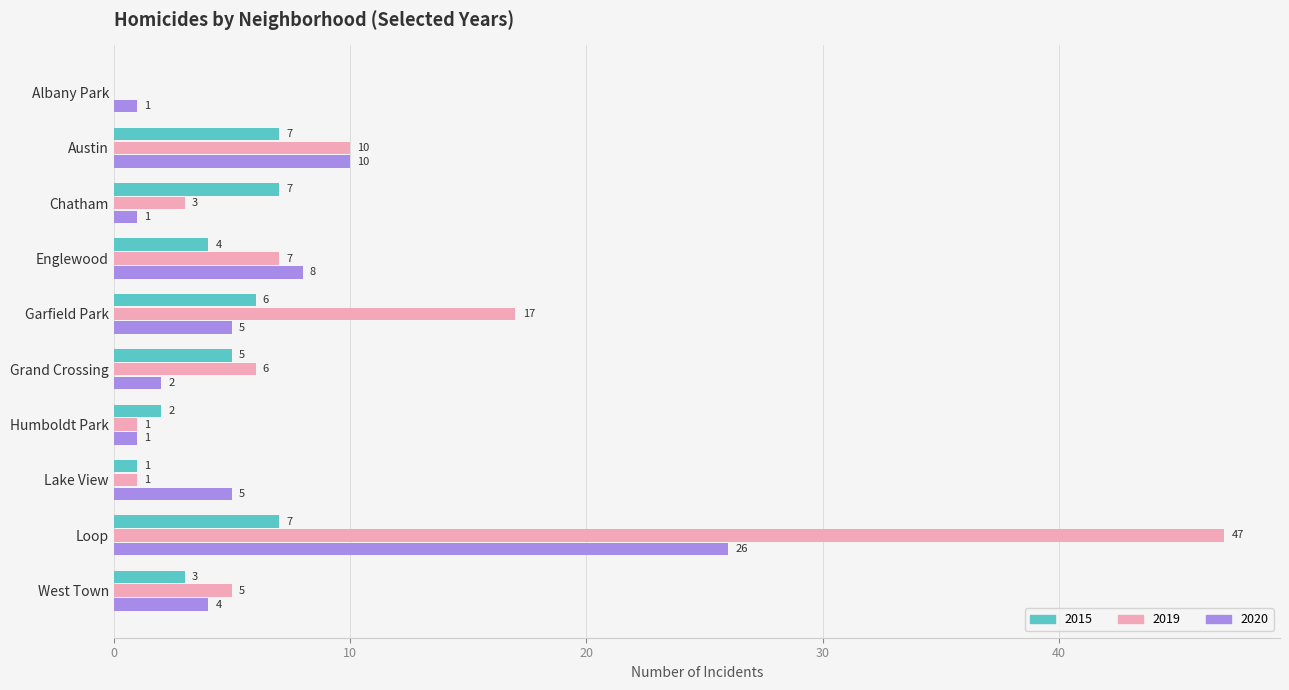

Which series changed the most between Chatham and Garfield Park?

2019